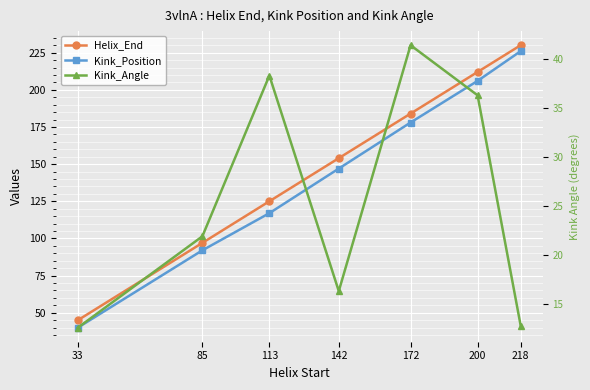

What is the maximum value shown in the chart?

230.0